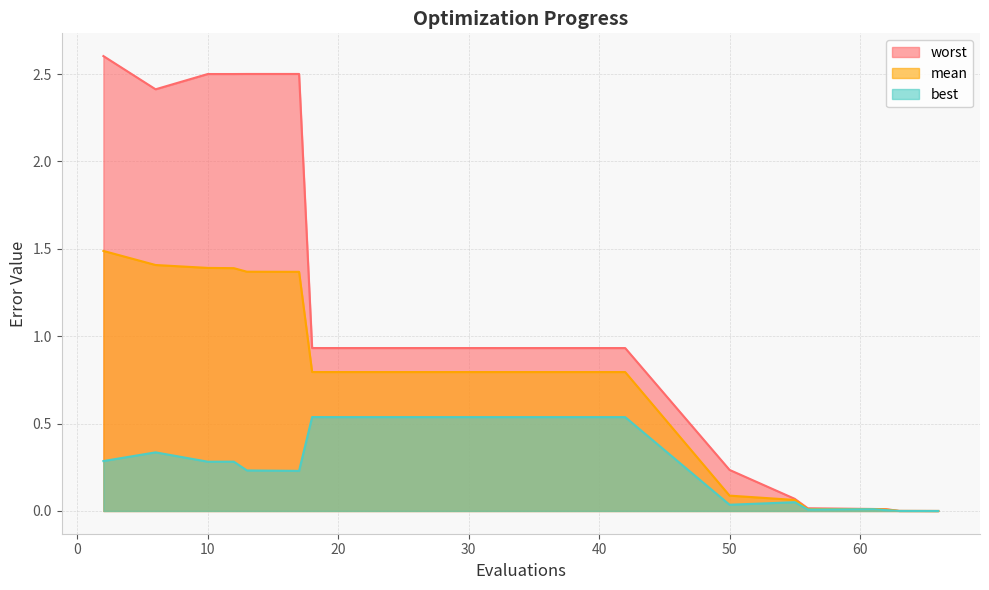

At how many categories does at least one series exceed 1?

6